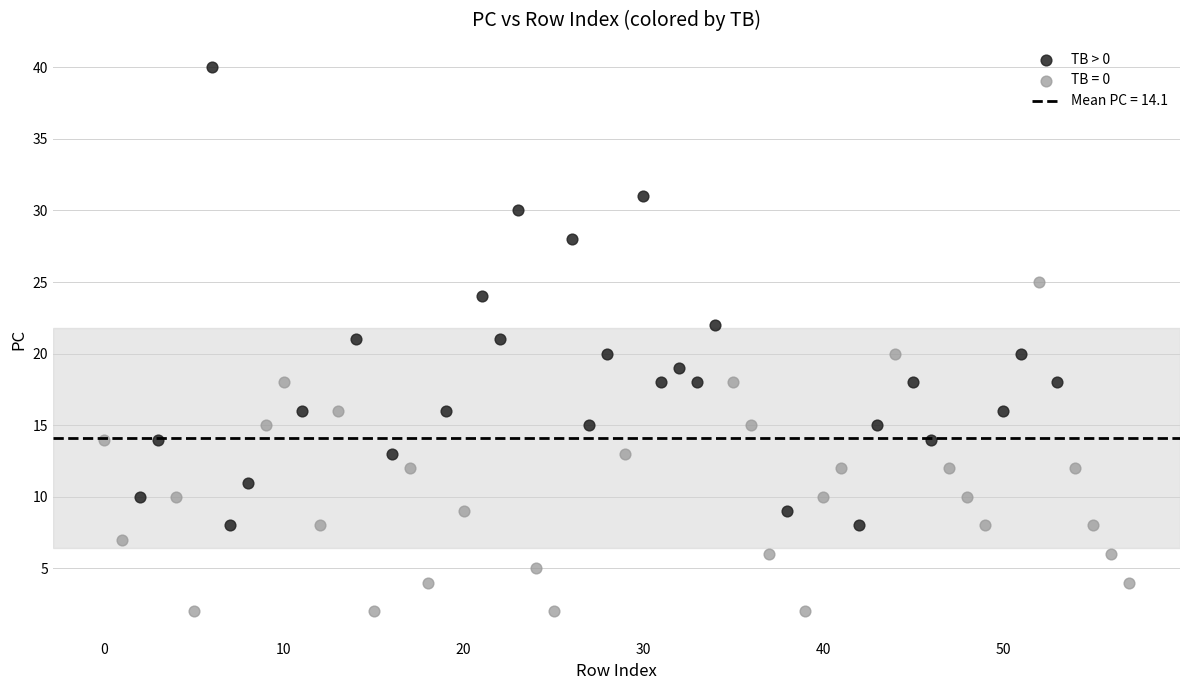

Which series reaches the minimum Y coordinate?

TB = 0